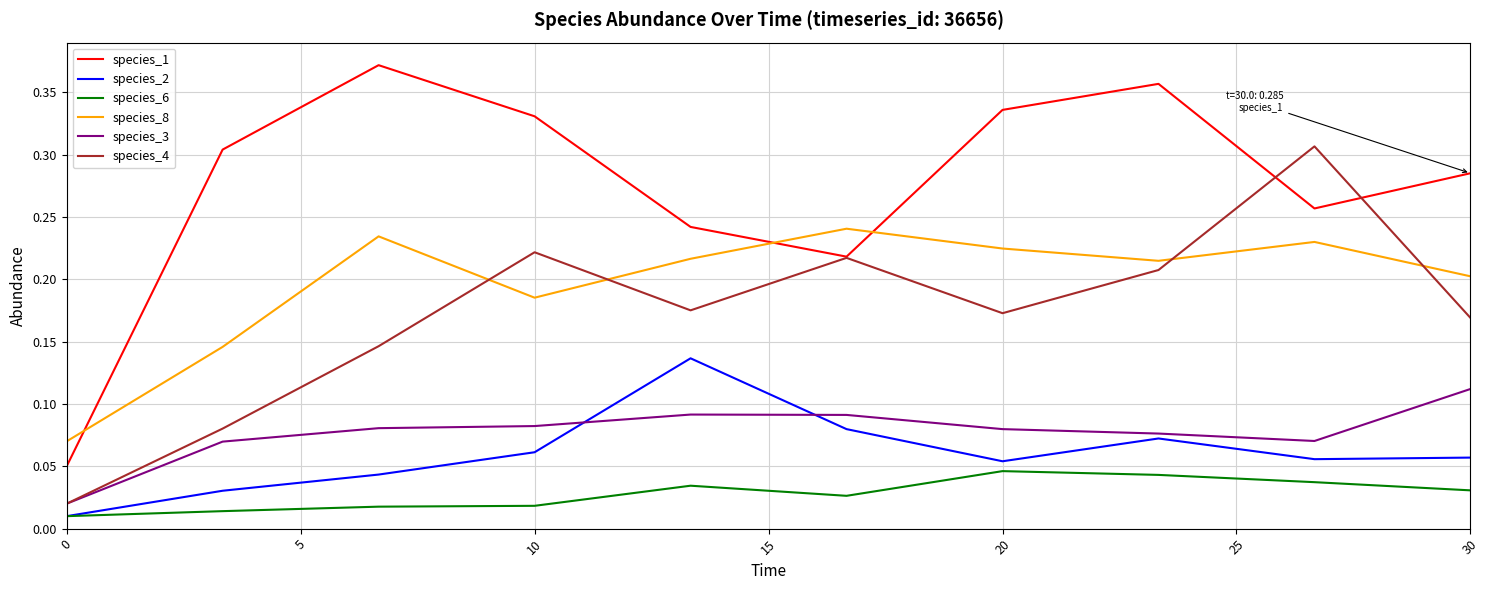

Which series has the largest range (max minus min)?

species_1